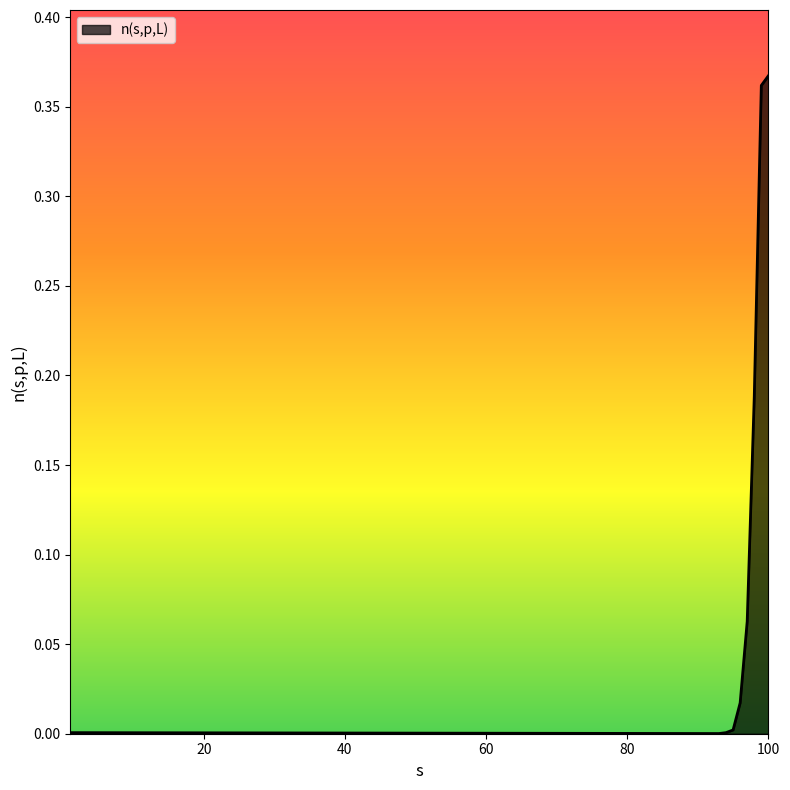

Does the chart have visible grid lines?

No